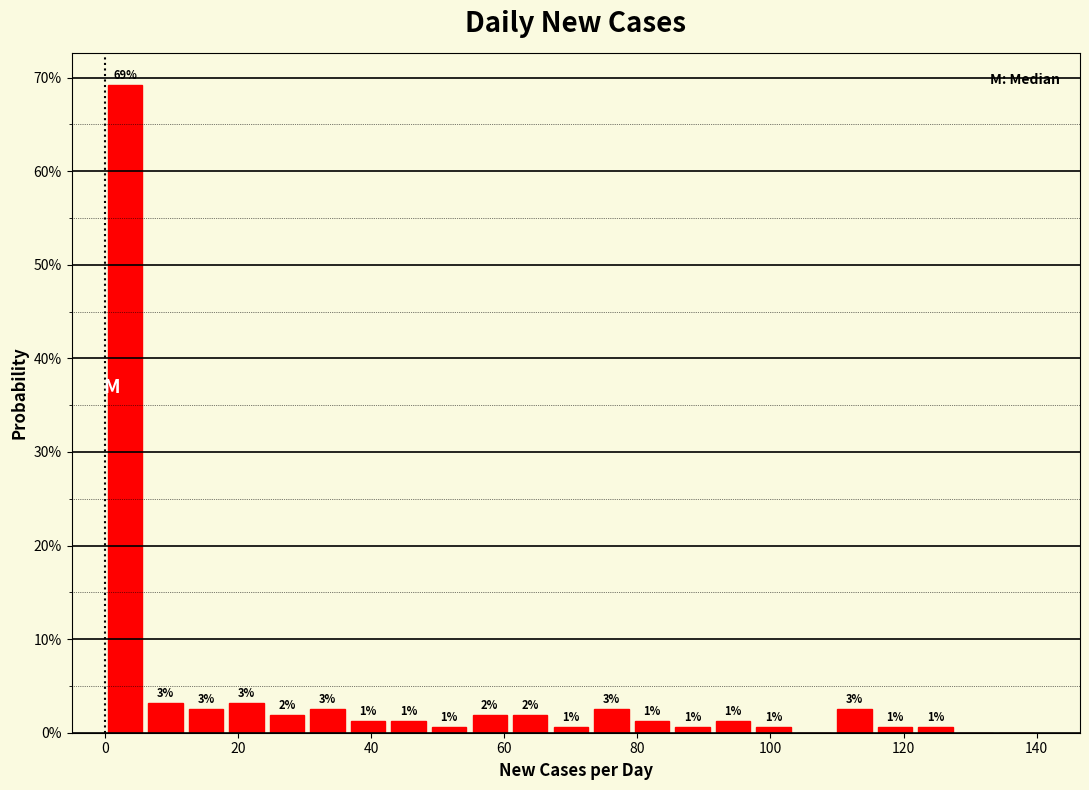

Read against the x-axis, roughly where is the centre of the tallest bar?

4